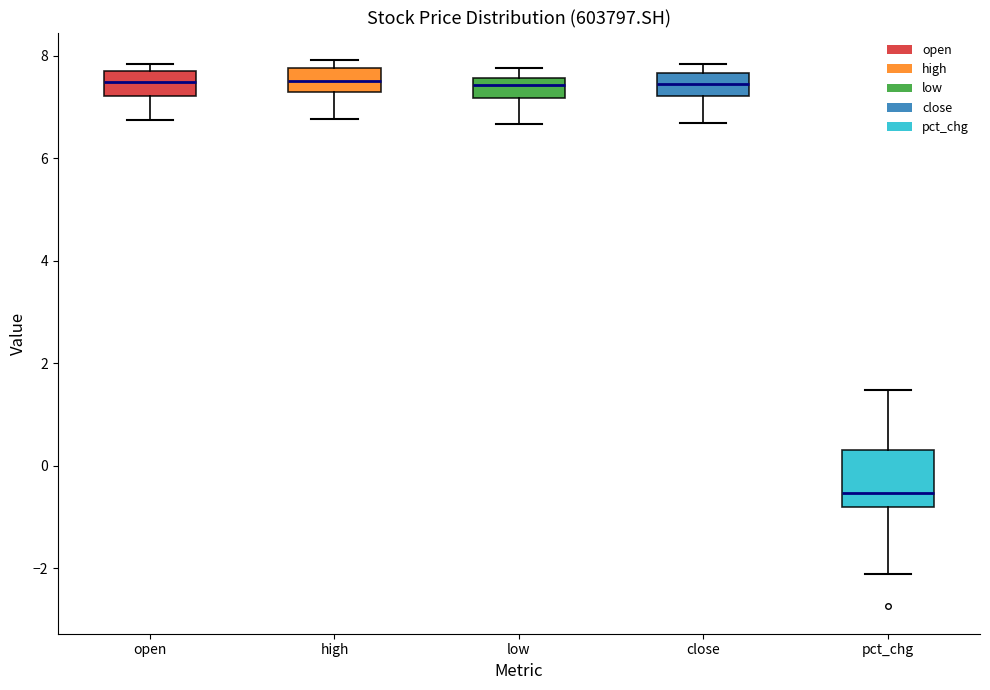

Where is the upper edge of the box for close on the y-axis? The values are not printed on the chart, so give them approximately, as read against the axis.

7.6